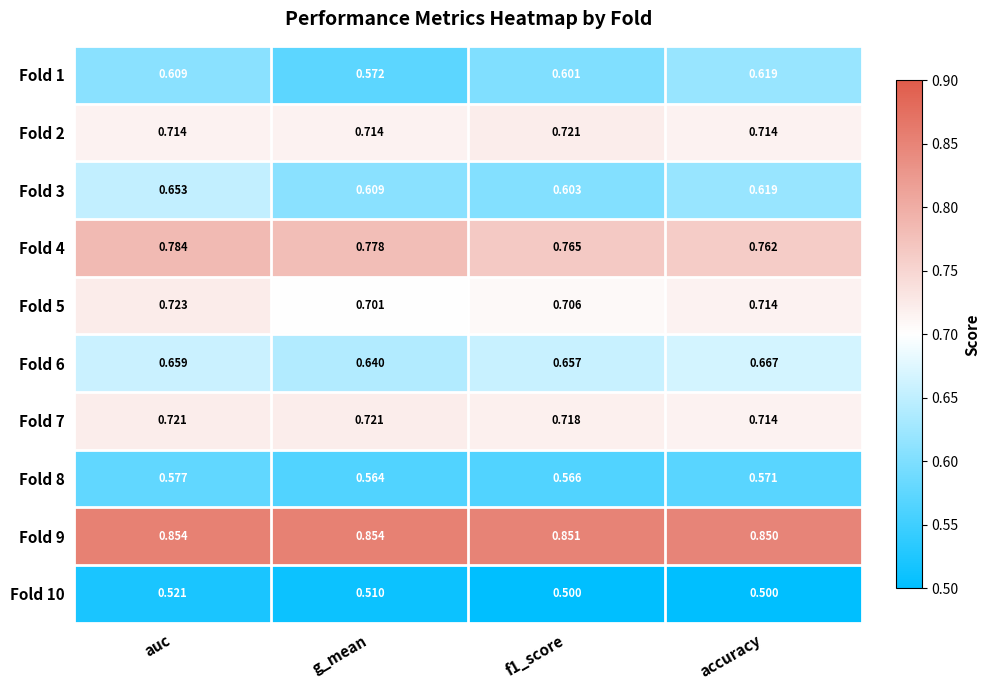

At which label is Fold 8 closest to 0?

g_mean